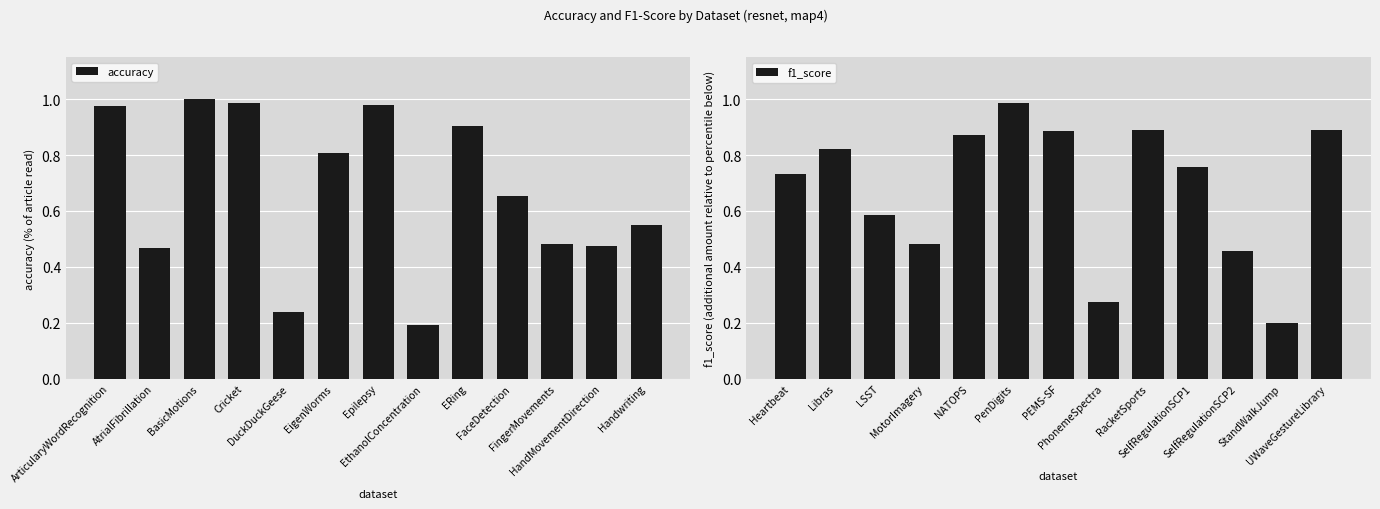

How many series are shown in this chart?

2